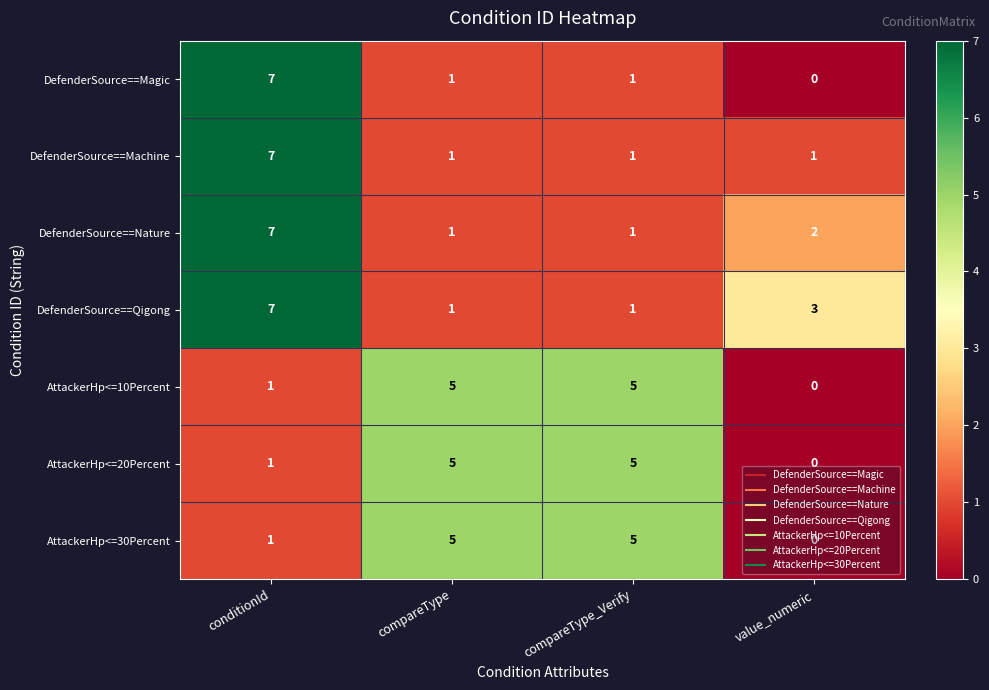

Which series has the widest spread of values?

DefenderSource==Magic